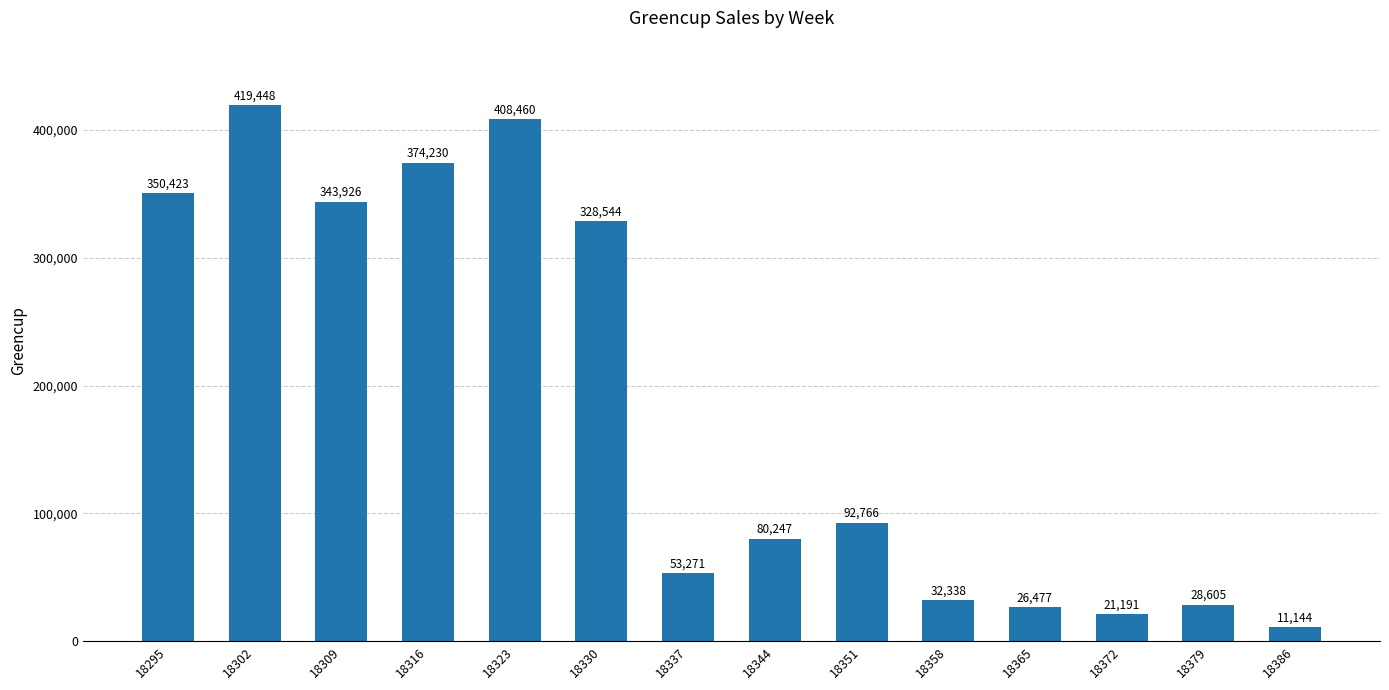

Between 18344 and 18351, which is larger?

18351